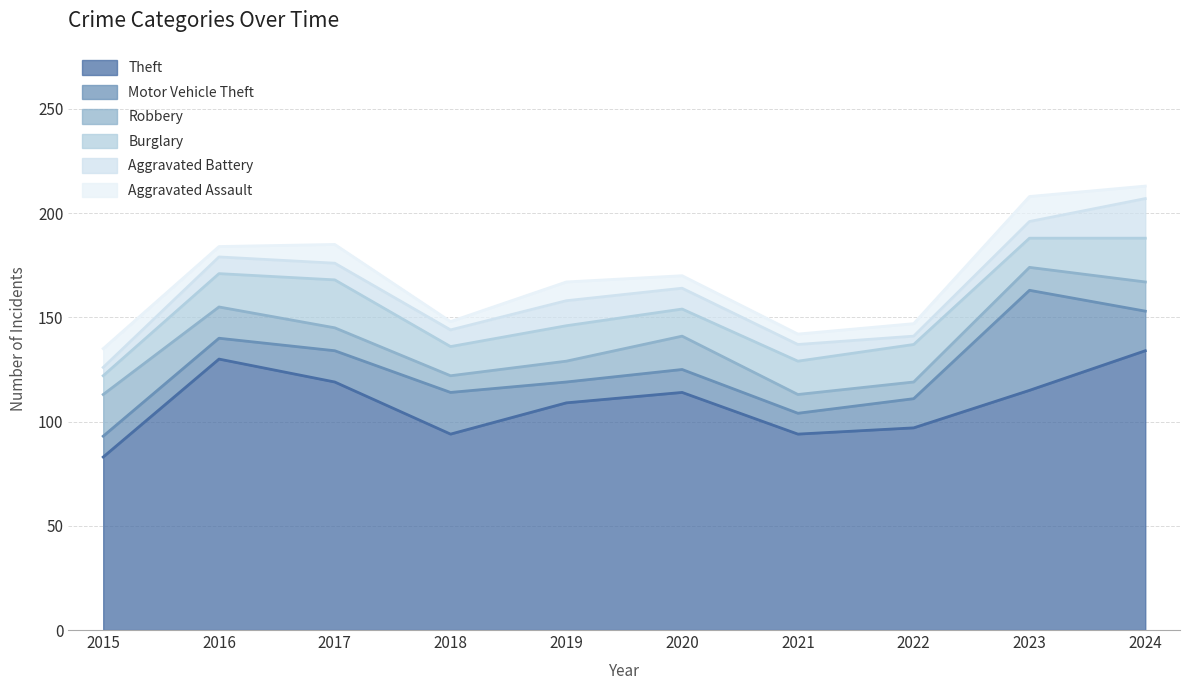

True or false: Motor Vehicle Theft has a value of 6 at 2020.

False